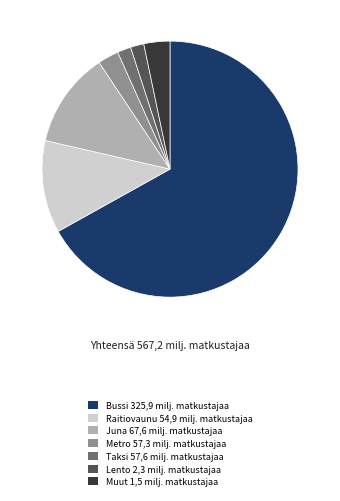

Which slice is the largest?

Bussi 325,9 milj. matkustajaa